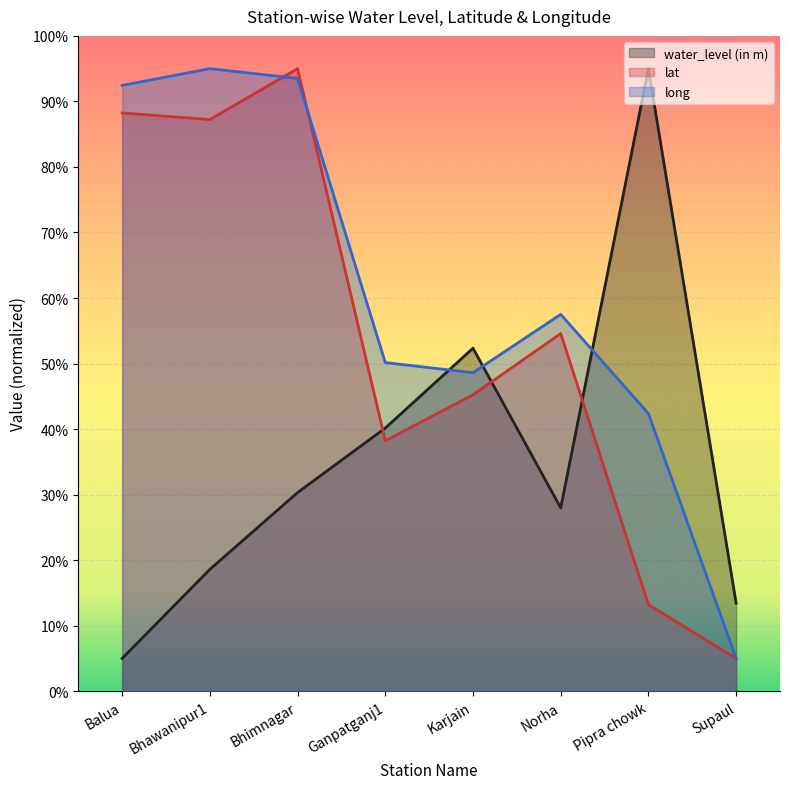

Which series changed the most between Balua and Pipra chowk?

water_level (in m)